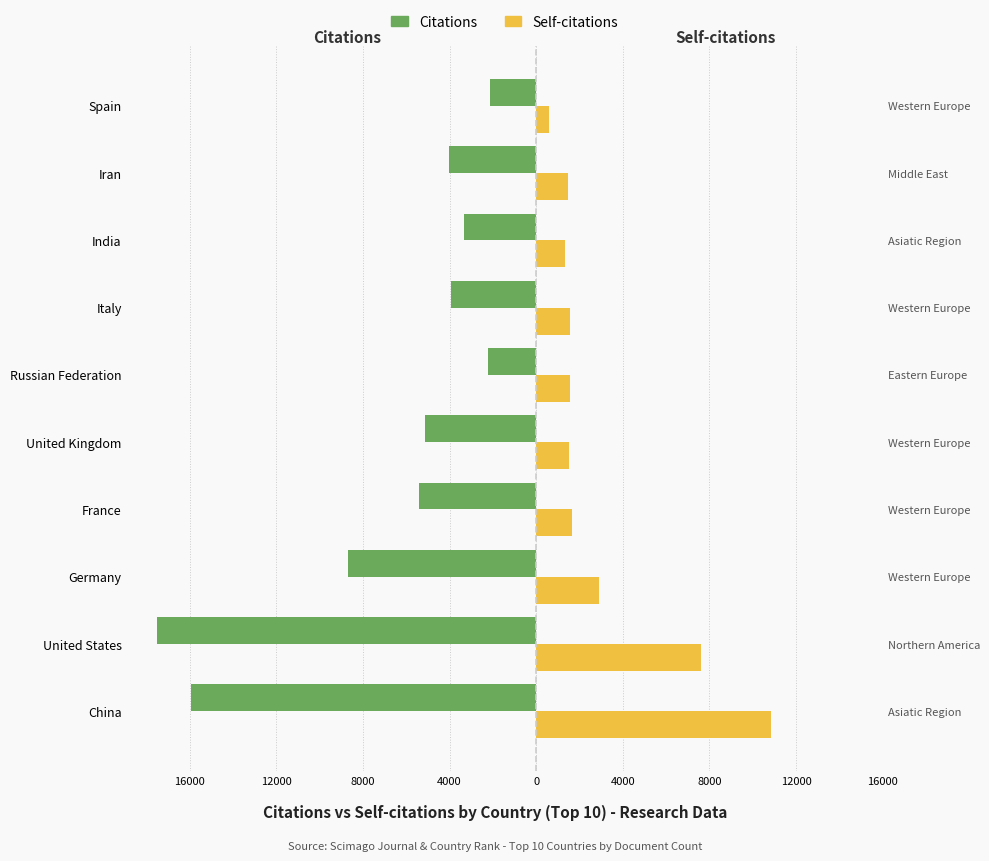

What is the highest value of the Self-citations series?

10837